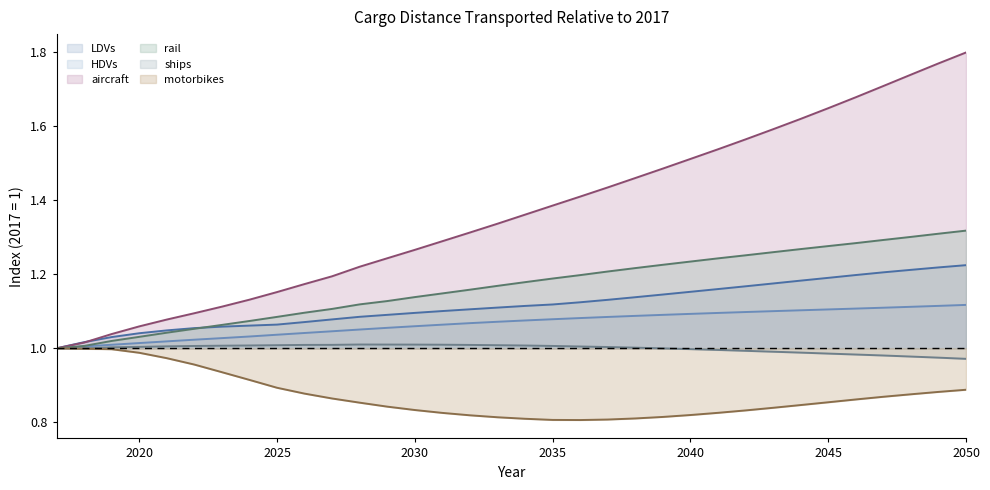

True or false: aircraft has a value of 1.6 at 2042.

True